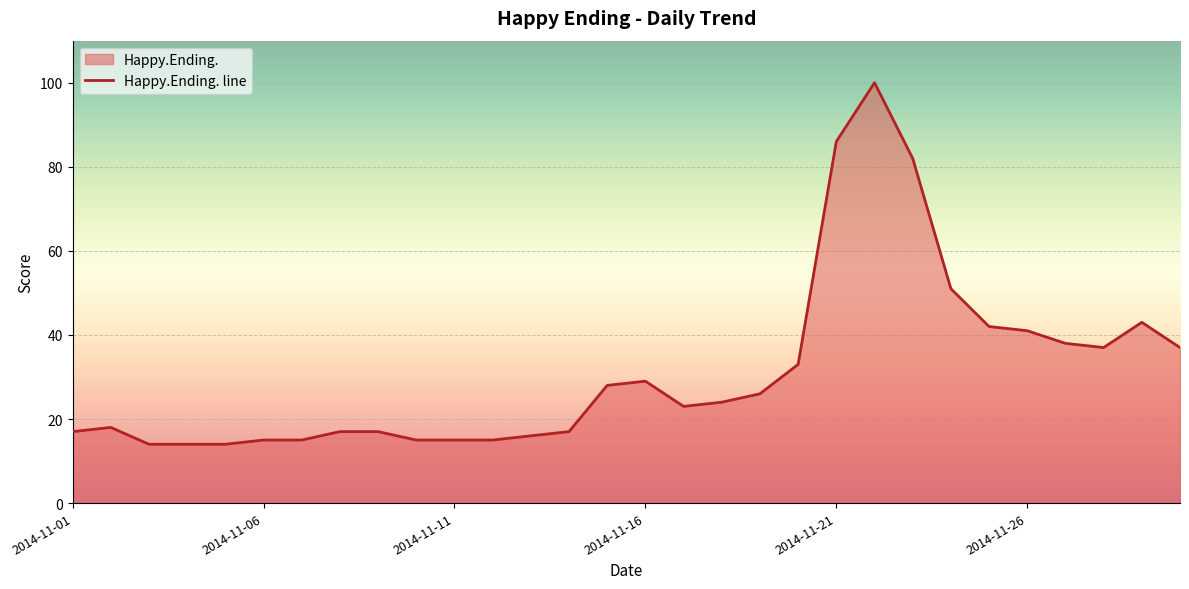

Where is the data nearest to the value 57?

23